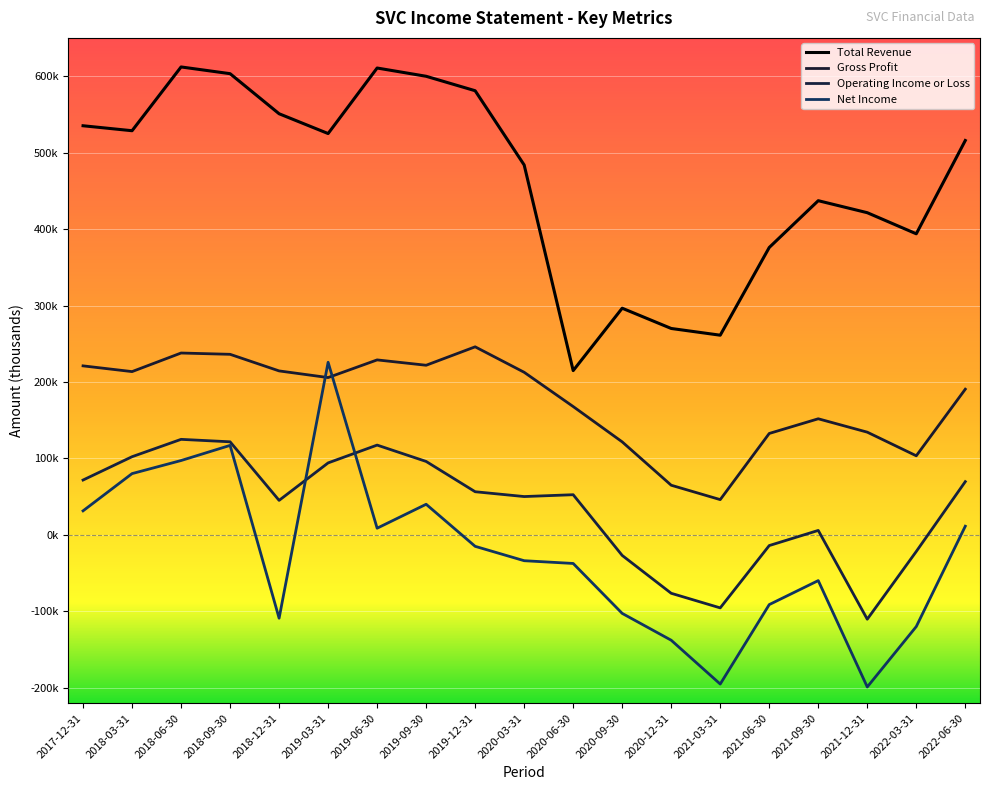

At which label is Gross Profit closest to 146100?

2021-09-30